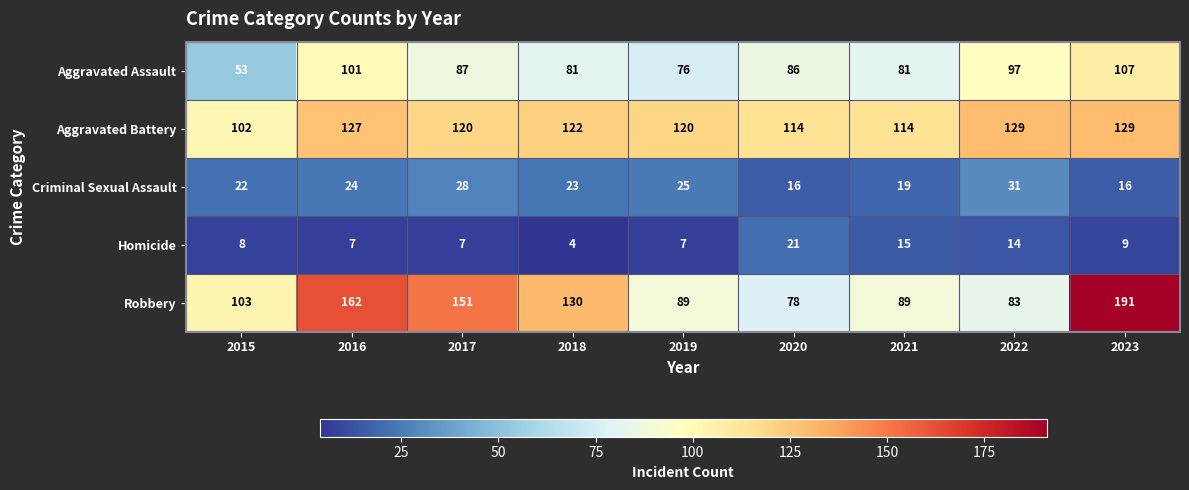

How many distinct data groups are displayed?

5